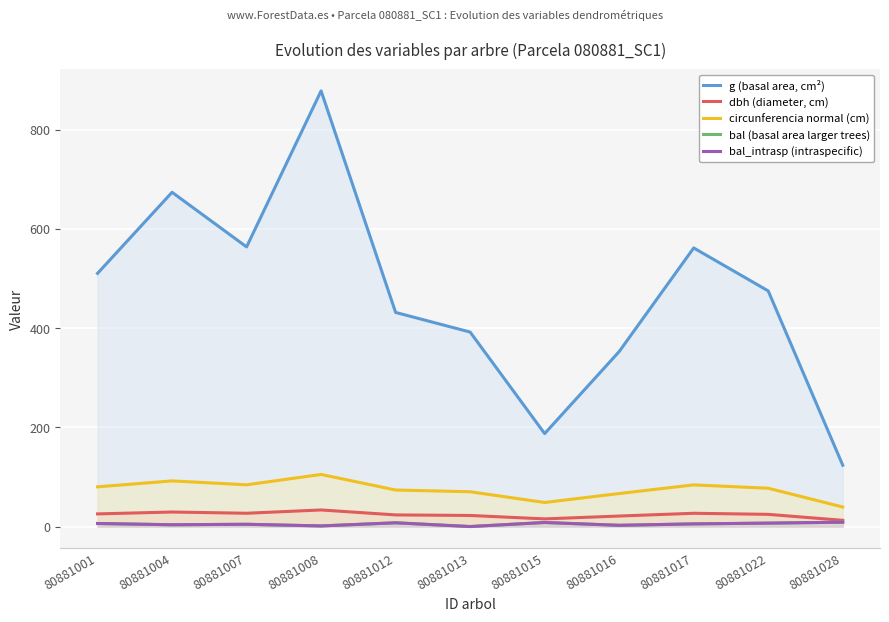

Does the chart display data point markers on the line(s)?

No